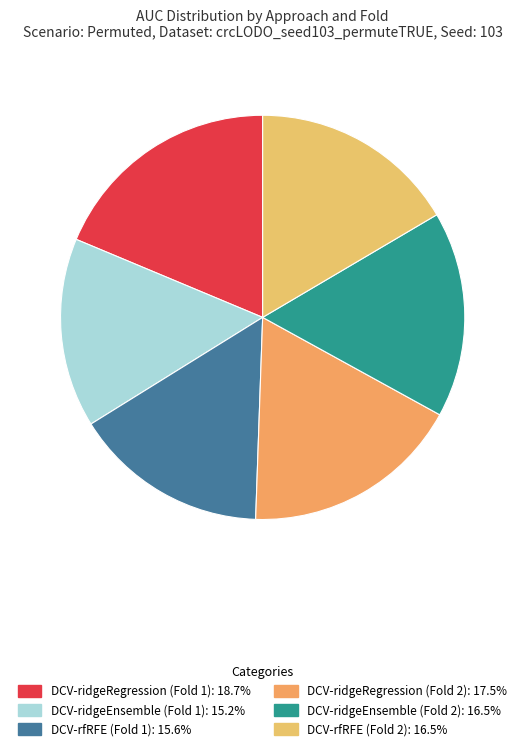

How many segments does this pie chart have?

6